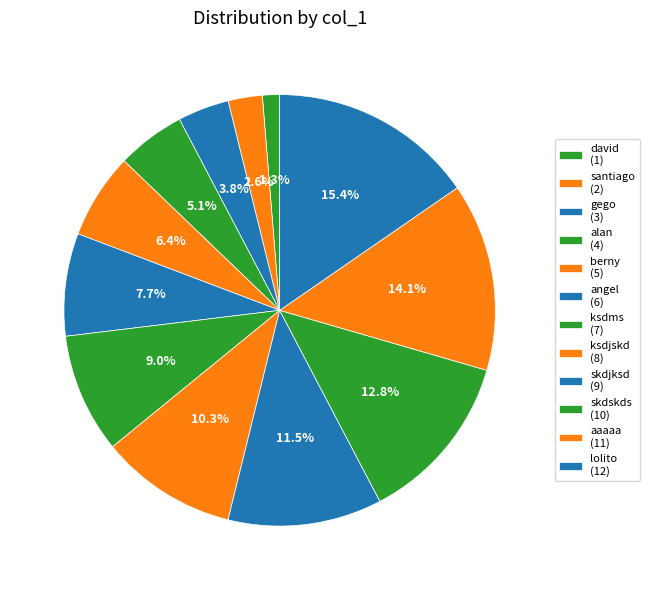

How many slices are in this pie chart?

12